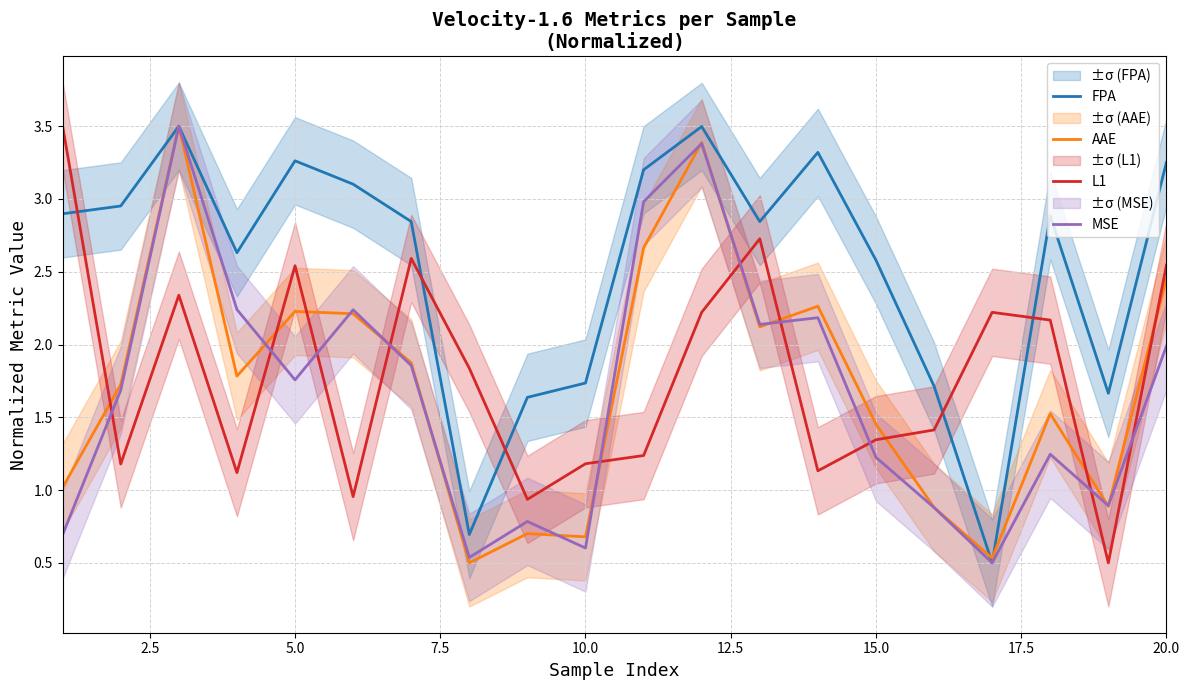

True or false: FPA and AAE cross at least once.

True